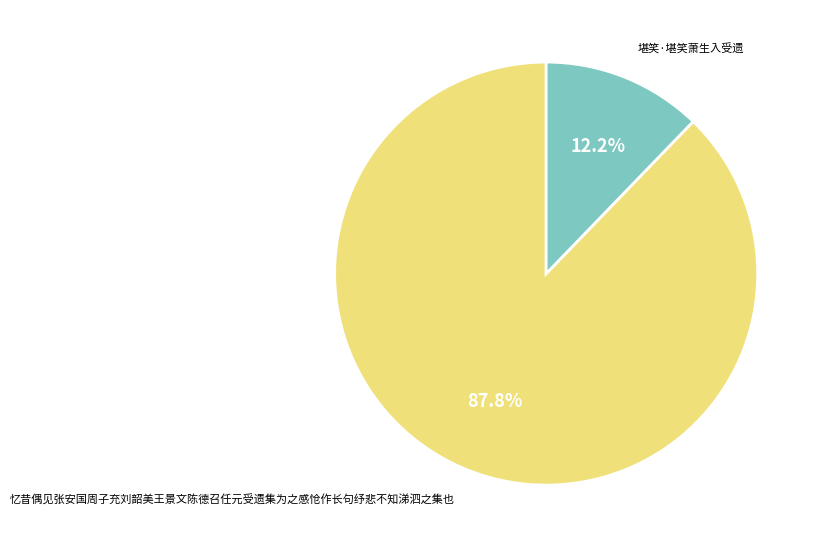

Is there any slice that represents more than half of the pie?

Yes